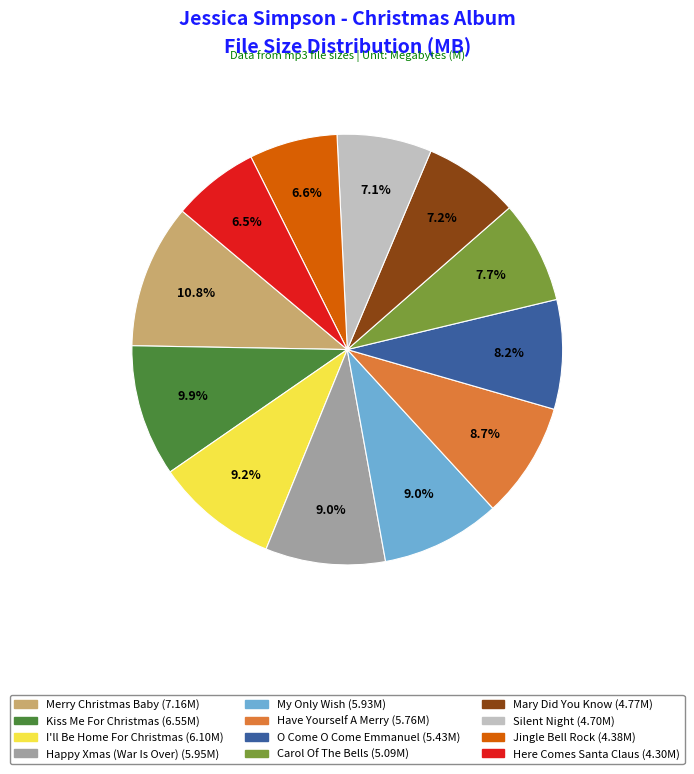

Is there any slice that represents more than half of the pie?

No